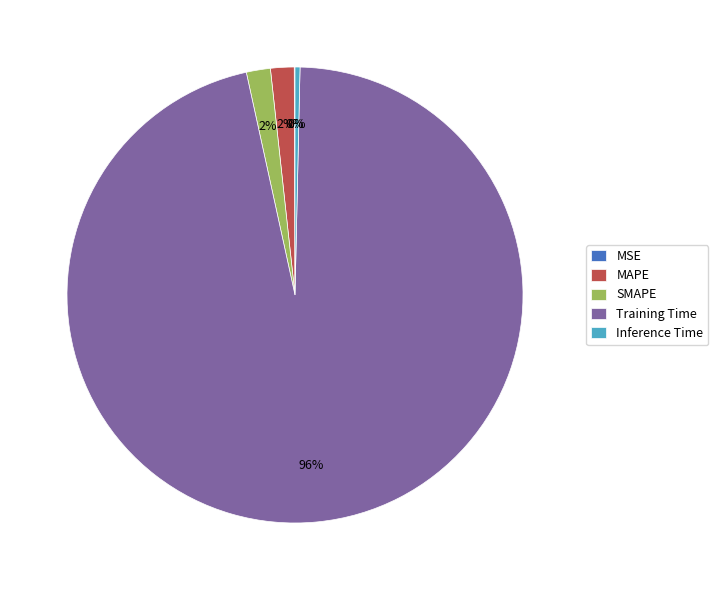

To the nearest percent, what portion does MAPE represent?

2%